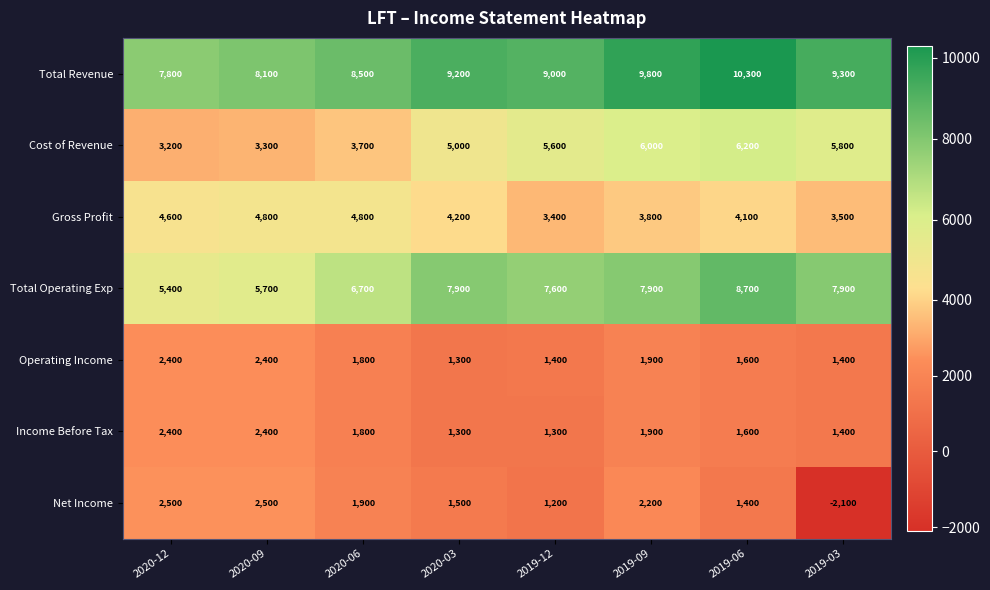

What is the minimum value shown in the chart?

-2100